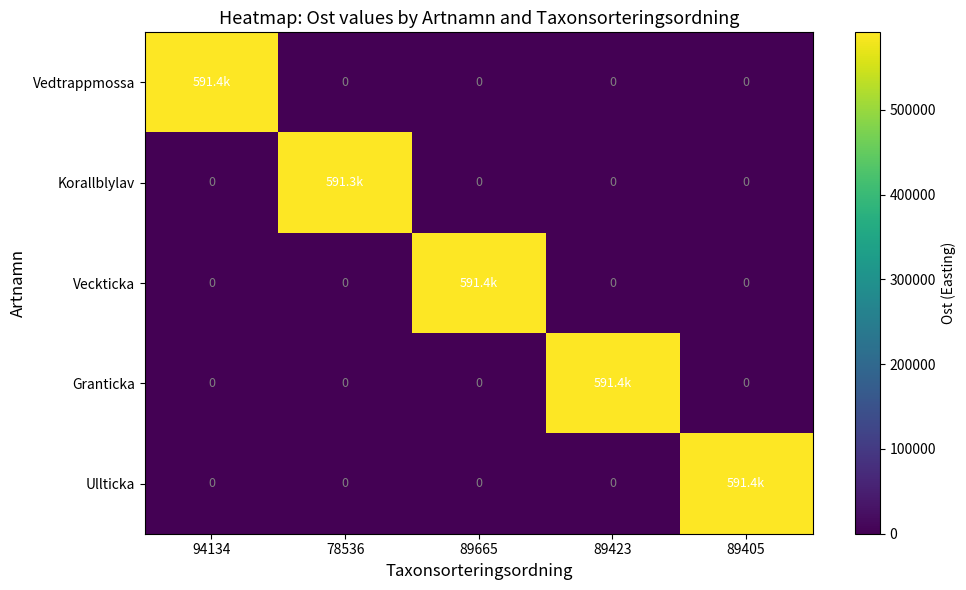

At how many categories does at least one series exceed 406770?

5